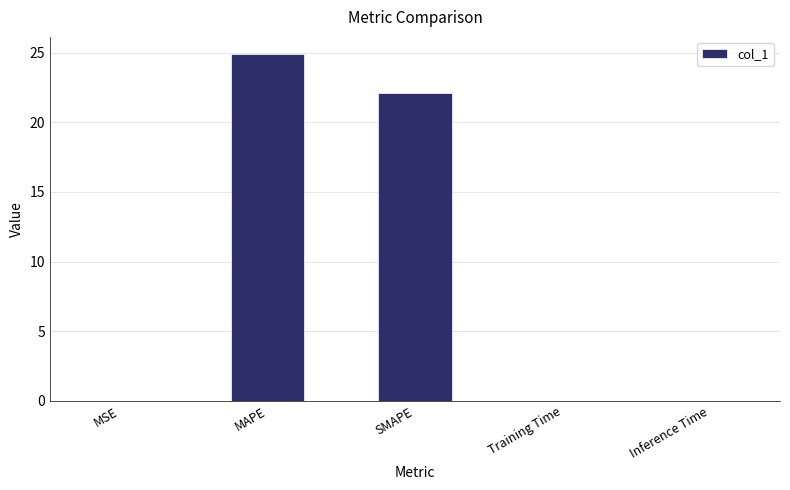

Which label corresponds to the largest value in the chart?

MAPE